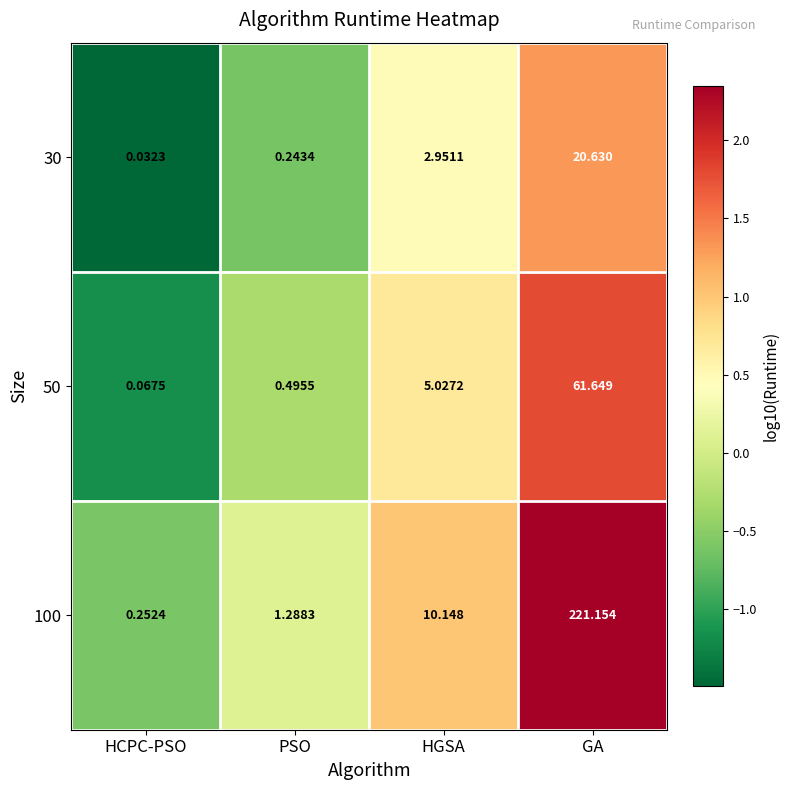

How many data points in 30 are less than 2?

2